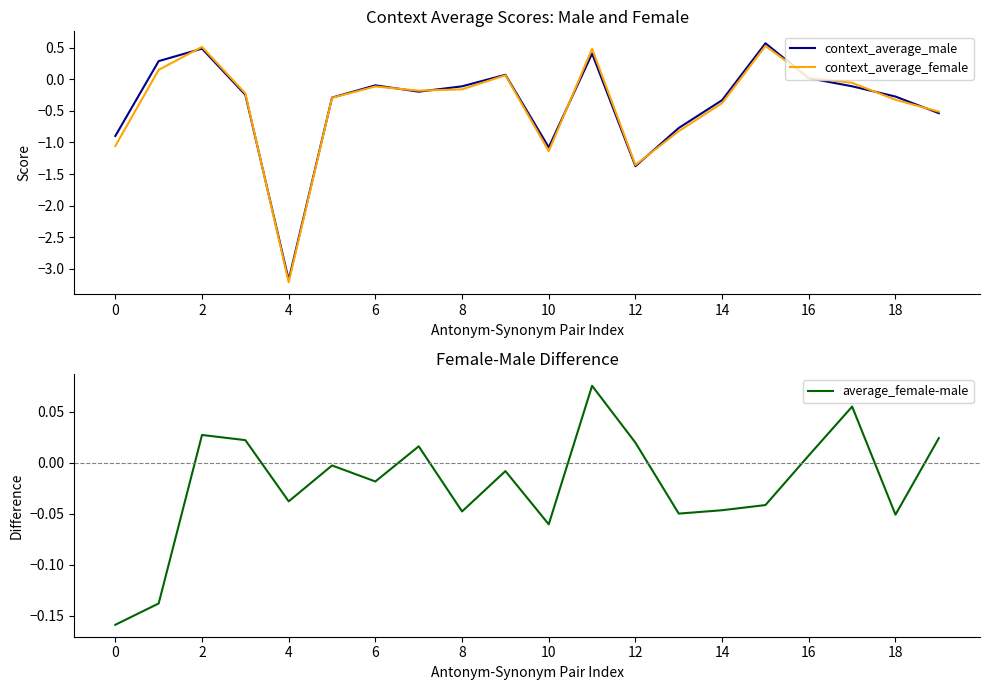

In context_average_male, how many points are higher than both neighbors (excluding endpoints)?

5